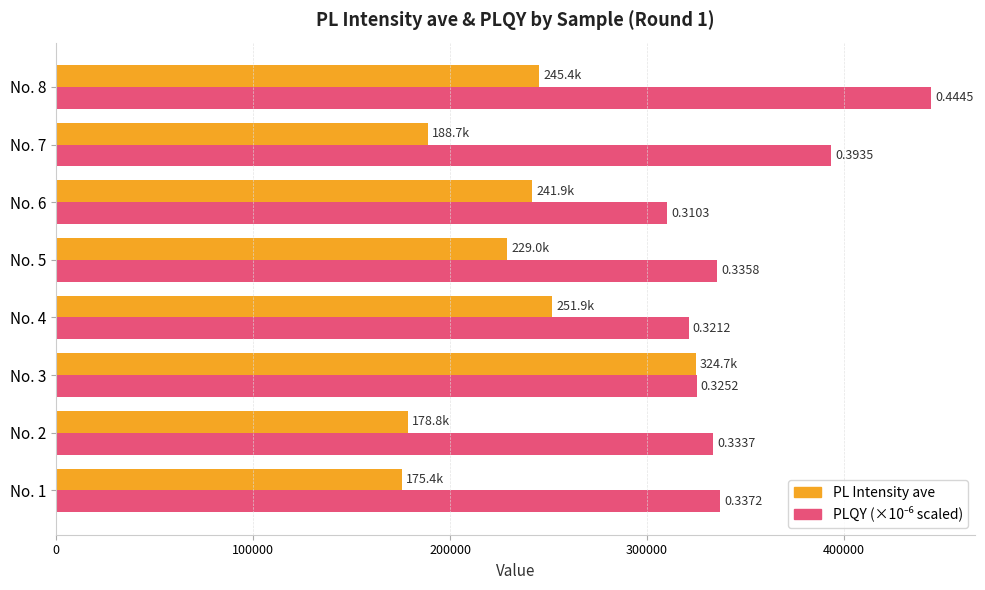

Which series has the widest spread of values?

PL Intensity ave